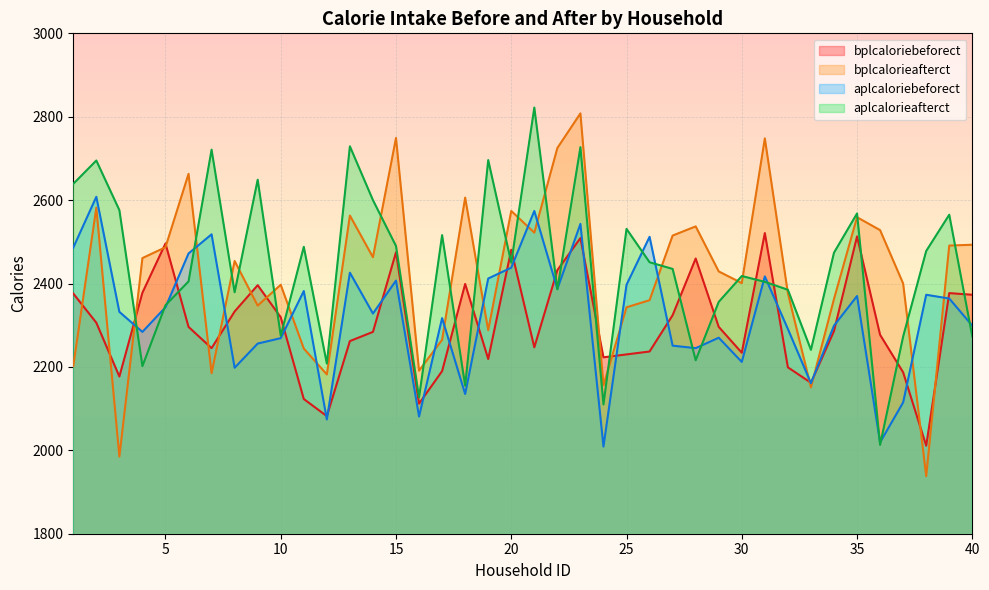

What are all the series names shown in the legend?

bplcaloriebeforect, bplcalorieafterct, aplcaloriebeforect, aplcalorieafterct